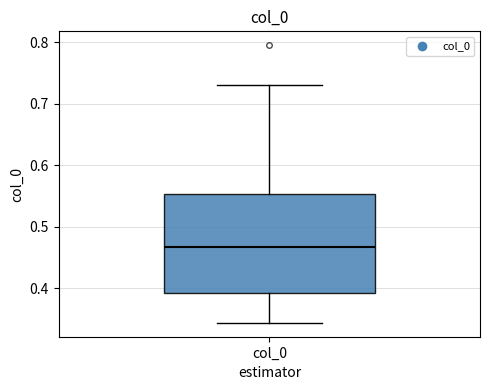

Where does the upper whisker of the box for col_0 end on the y-axis? The values are not printed on the chart, so give them approximately, as read against the axis.

0.73